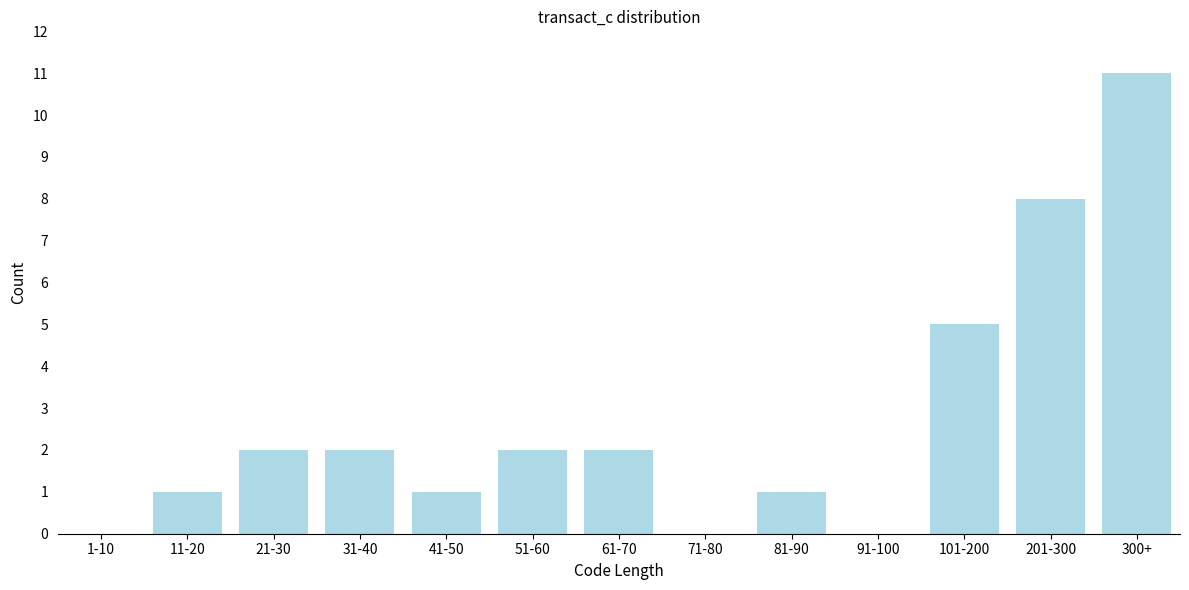

Reading left to right, what are all the values shown in this chart?

1-10=0	11-20=1	21-30=2	31-40=2	41-50=1	51-60=2	61-70=2	71-80=0	81-90=1	91-100=0	101-200=5	201-300=8	300+=11